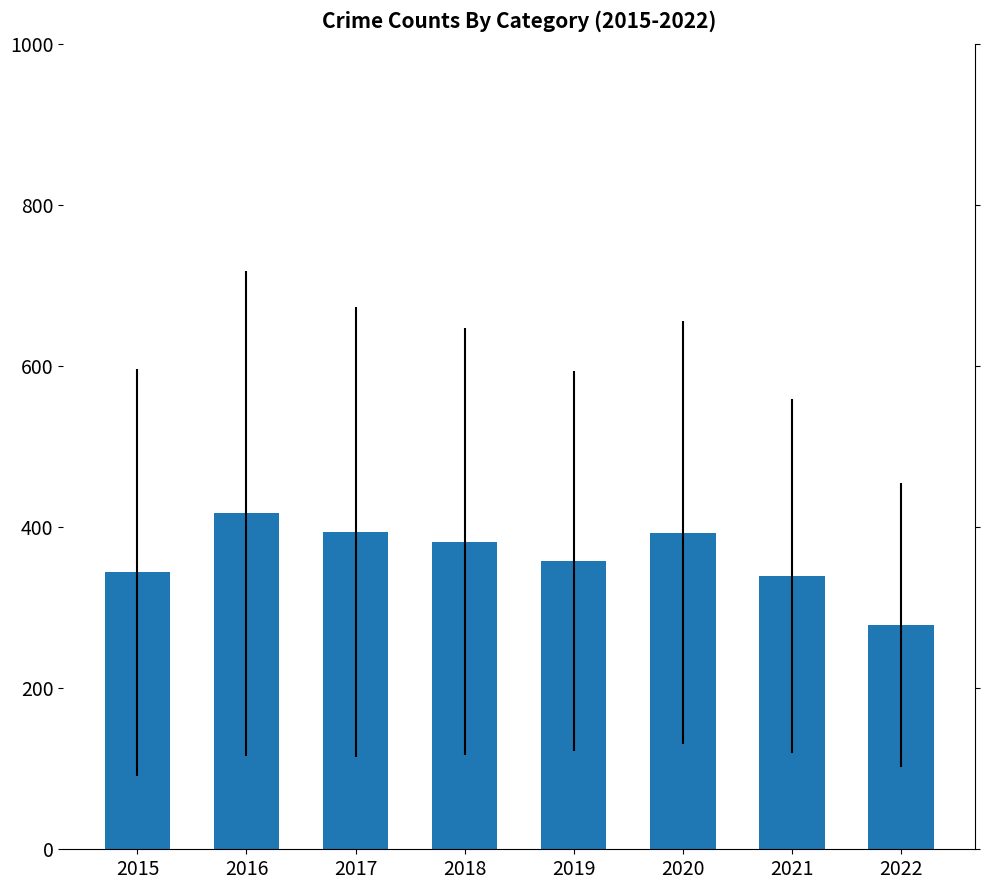

What is the value of the 1st bar from the left?

343.8